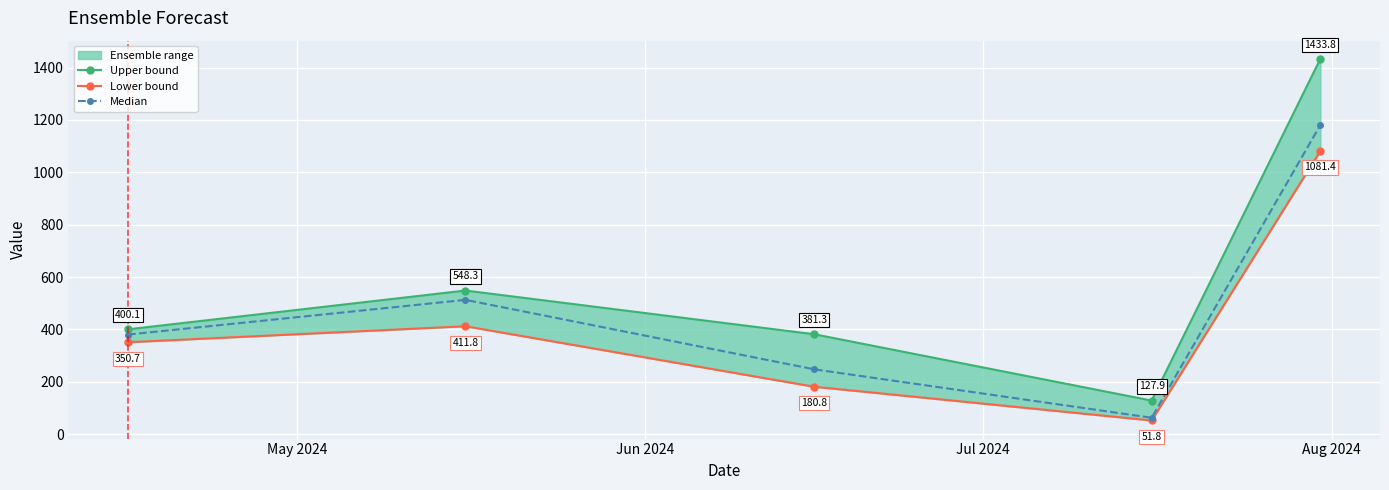

True or false: Upper bound and Lower bound intersect in this chart.

False